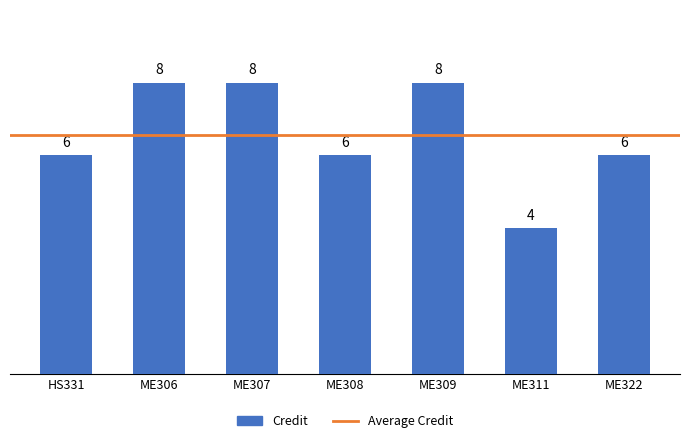

The value at HS331 is 6. True or false?

True